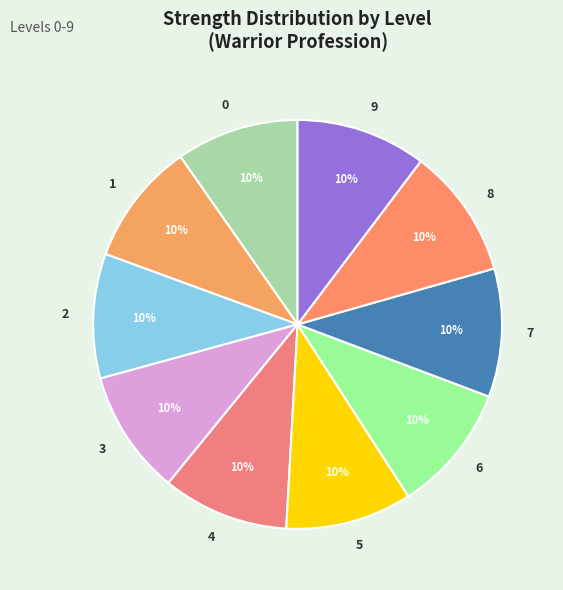

To the nearest percent, what is the combined percentage of 6 and 7?

20%